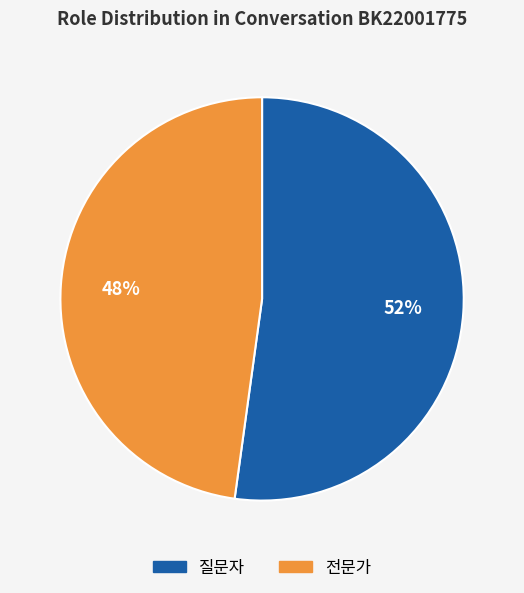

What is the ratio of the value at 질문자 to the value at 전문가?

1.1